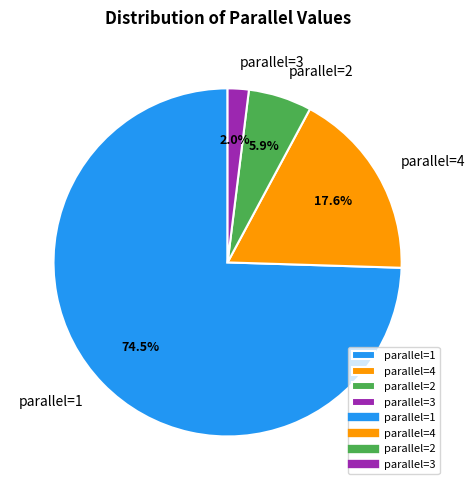

Is the sum of parallel=4 and parallel=2 greater than half?

No